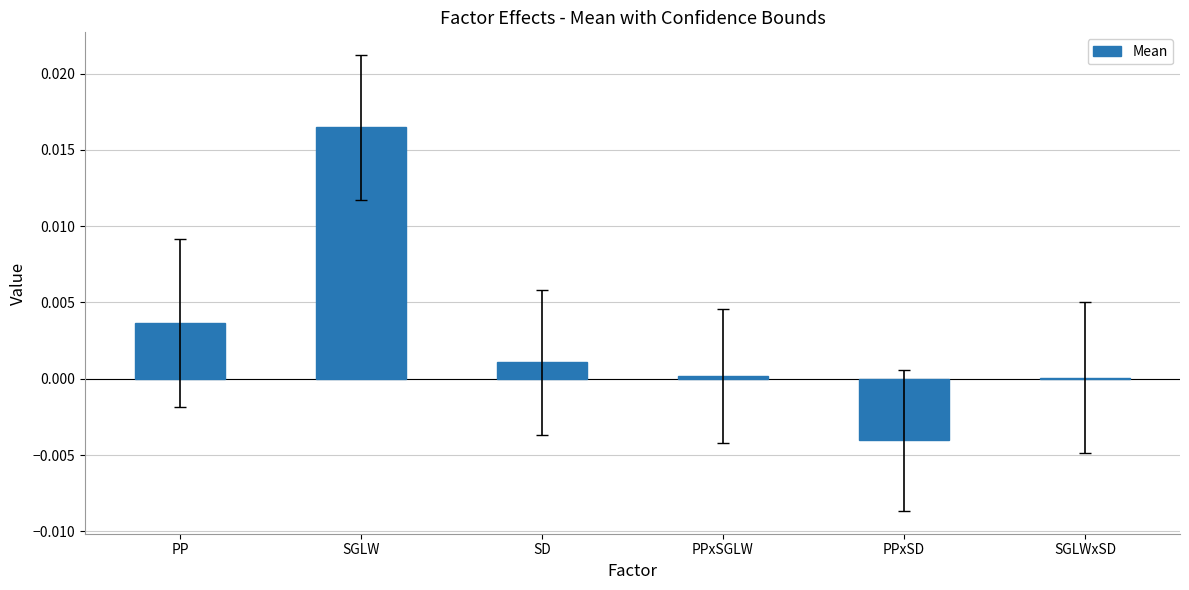

Which has a higher value, SGLW or PPxSGLW?

SGLW